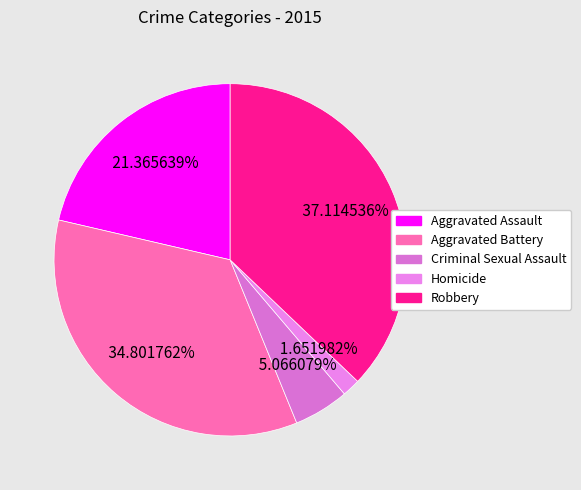

Count the number of slices in the pie.

5